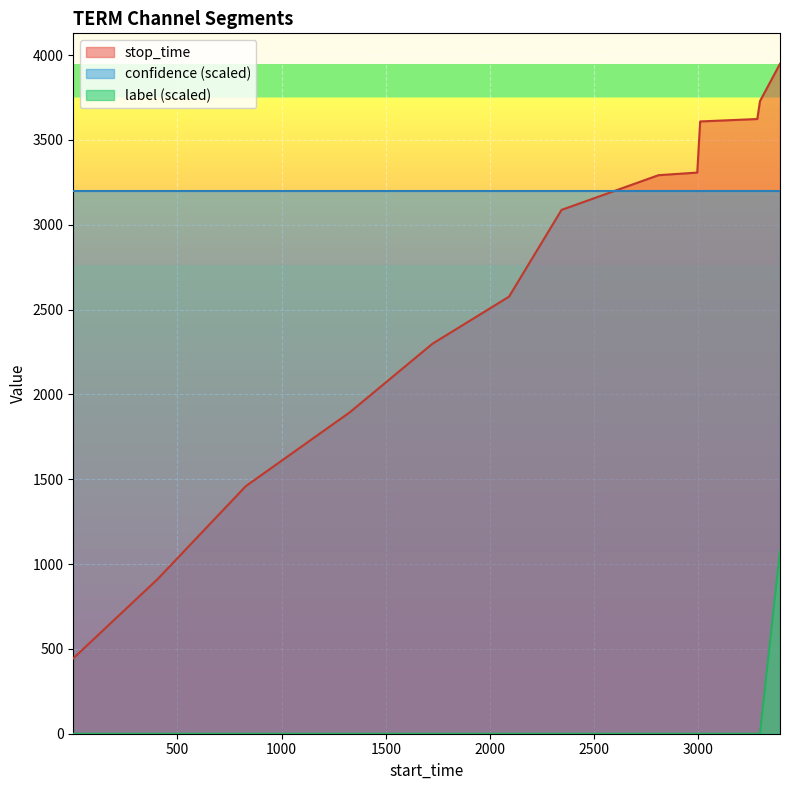

True or false: label and stop_time intersect in this chart.

False